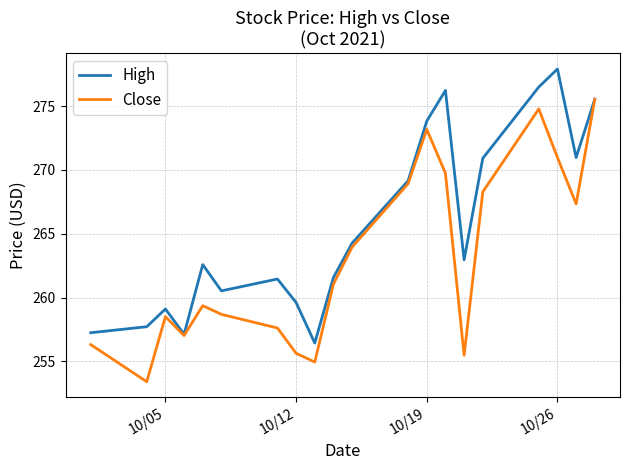

Rank the series by their average value, from highest to lowest.

High, Close